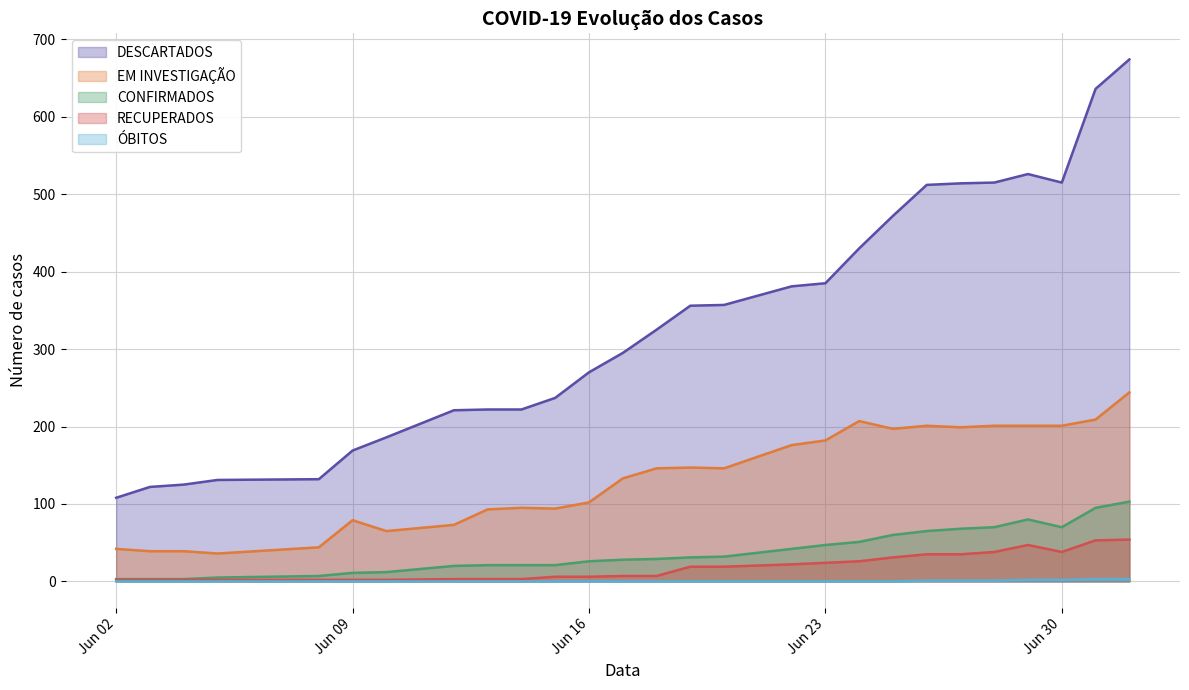

What is the label of the 5th point from the right?

2020-06-28